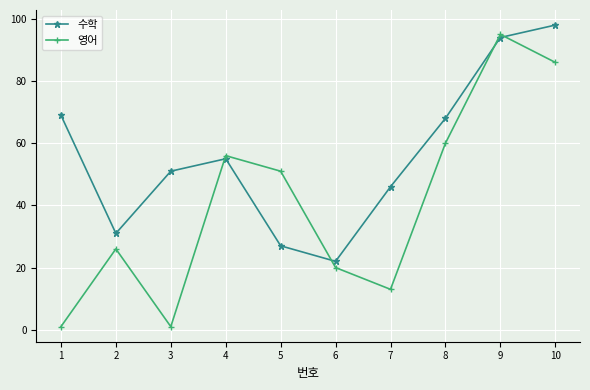

The value of 영어 at 7 is 8. True or false?

False